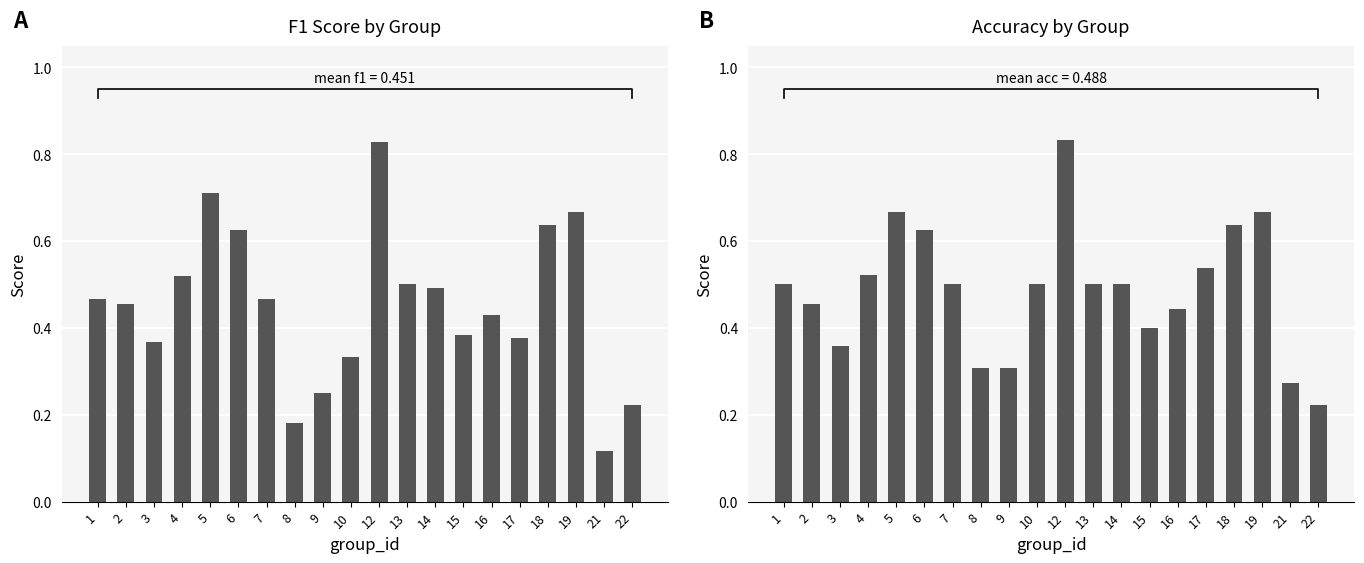

Where is accuracy nearest to the value 0?

22